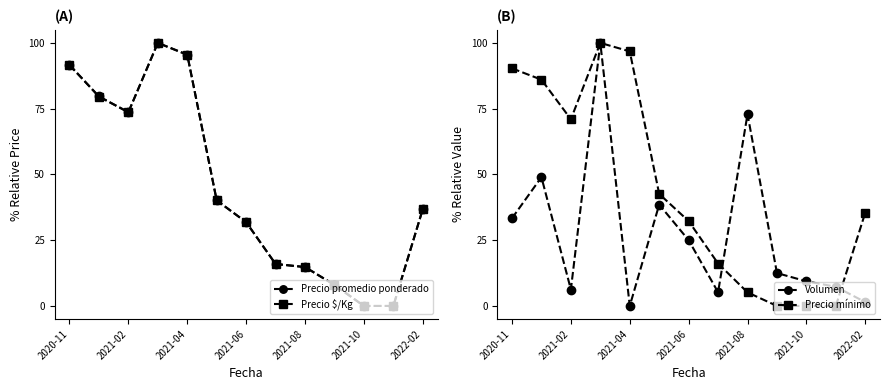

Does the chart have visible grid lines?

No